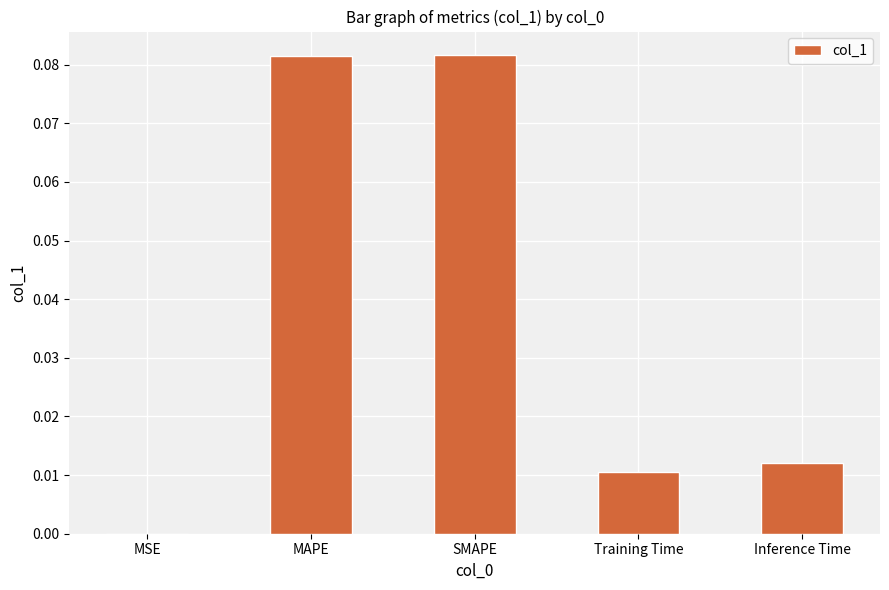

The value at Training Time is 0.0. True or false?

True